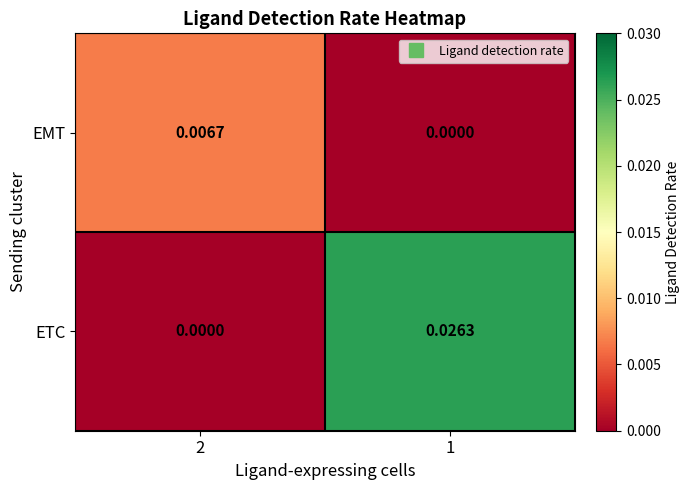

Rank the series at 1 from highest to lowest value.

ETC, EMT